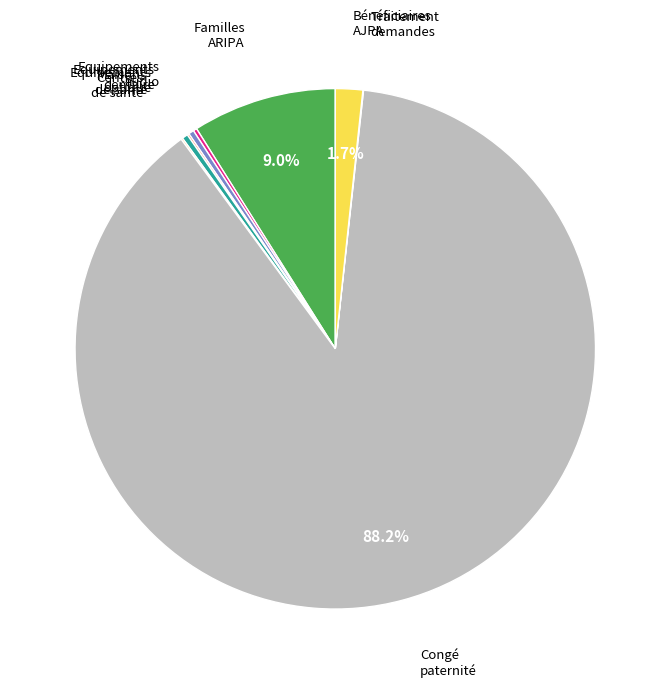

Is there any slice that represents more than half of the pie?

Yes